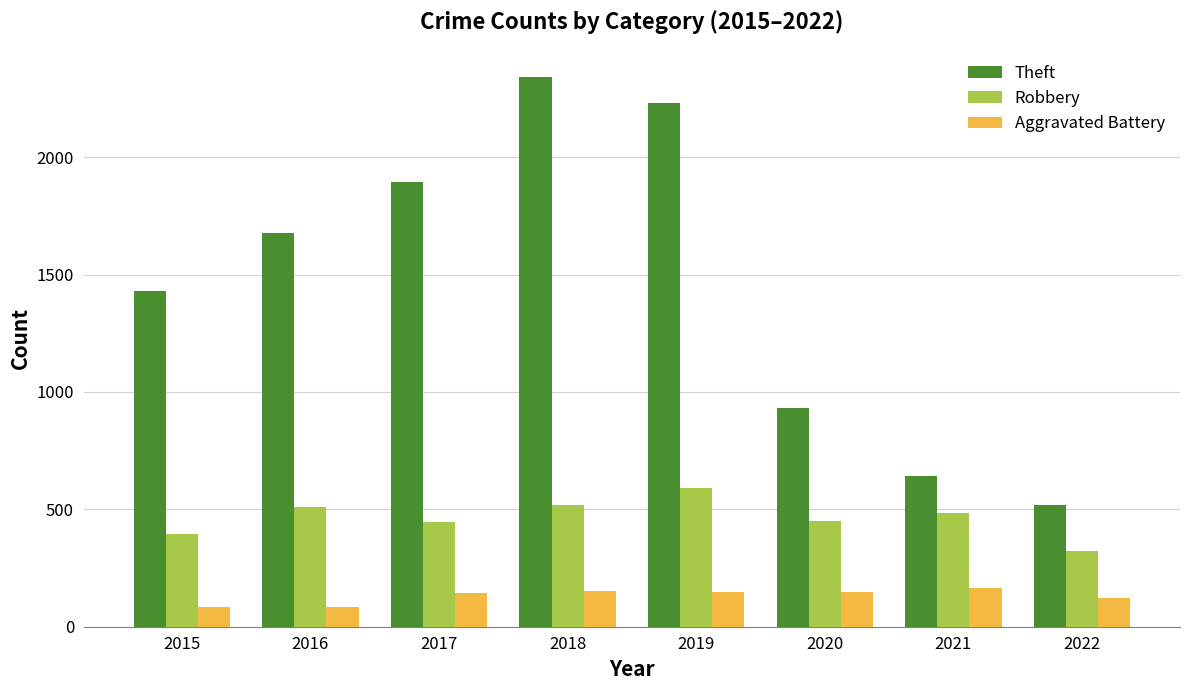

Is it true that Aggravated Battery equals 150 at 2020?

True